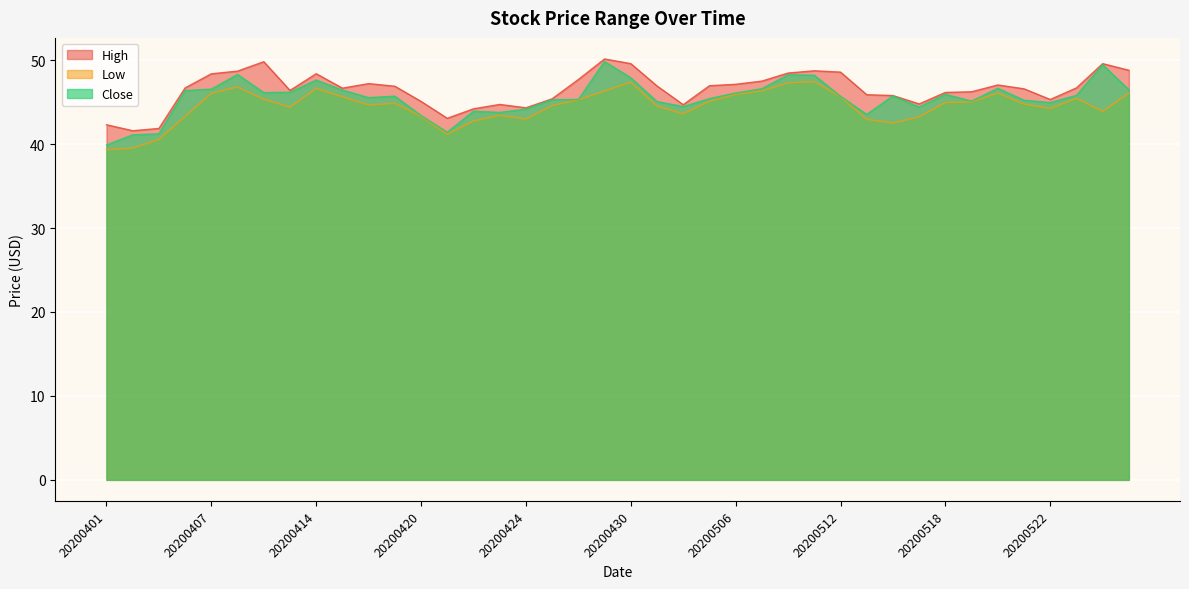

True or false: Low has more than 2 interior local peaks.

True